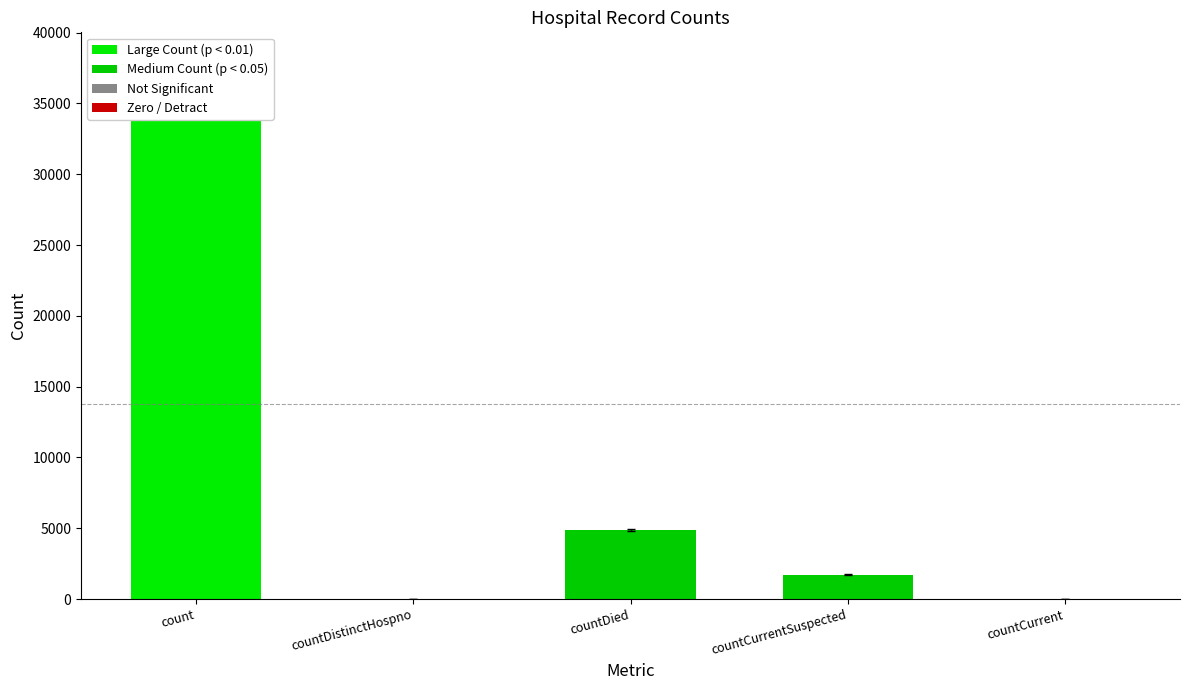

Reading right to left, list all the values displayed in this chart.

countCurrent=0	countCurrentSuspected=1736	countDied=4882	countDistinctHospno=0	count=34804